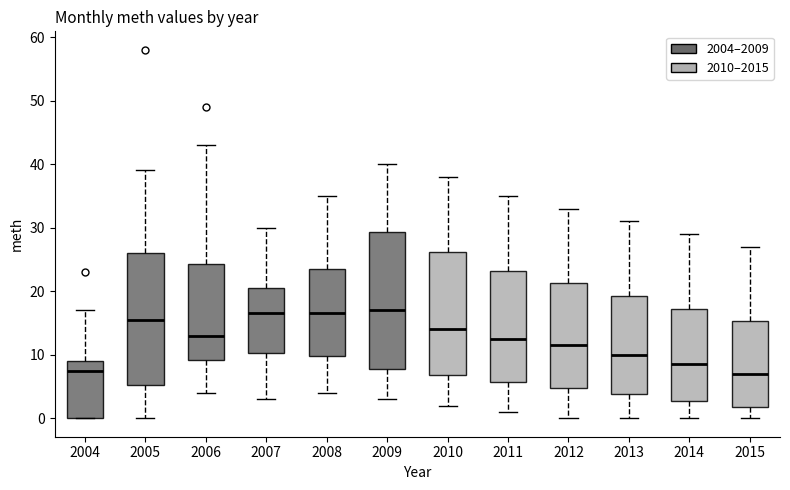

Reading left to right, read every box against the y-axis: the position of its median line, the range the box covers, and the ends of its whiskers. The values are not printed on the chart, so give them approximately, as read against the axis.

2004: median 8, box 0 to 9, whiskers 0 to 17
2005: median 16, box 5 to 26, whiskers 0 to 39
2006: median 13, box 9 to 24, whiskers 4 to 43
2007: median 17, box 10 to 21, whiskers 3 to 30
2008: median 17, box 10 to 24, whiskers 4 to 35
2009: median 17, box 8 to 29, whiskers 3 to 40
2010: median 14, box 7 to 26, whiskers 2 to 38
2011: median 13, box 6 to 23, whiskers 1 to 35
2012: median 12, box 5 to 21, whiskers 0 to 33
2013: median 10, box 4 to 19, whiskers 0 to 31
2014: median 9, box 3 to 17, whiskers 0 to 29
2015: median 7, box 2 to 15, whiskers 0 to 27